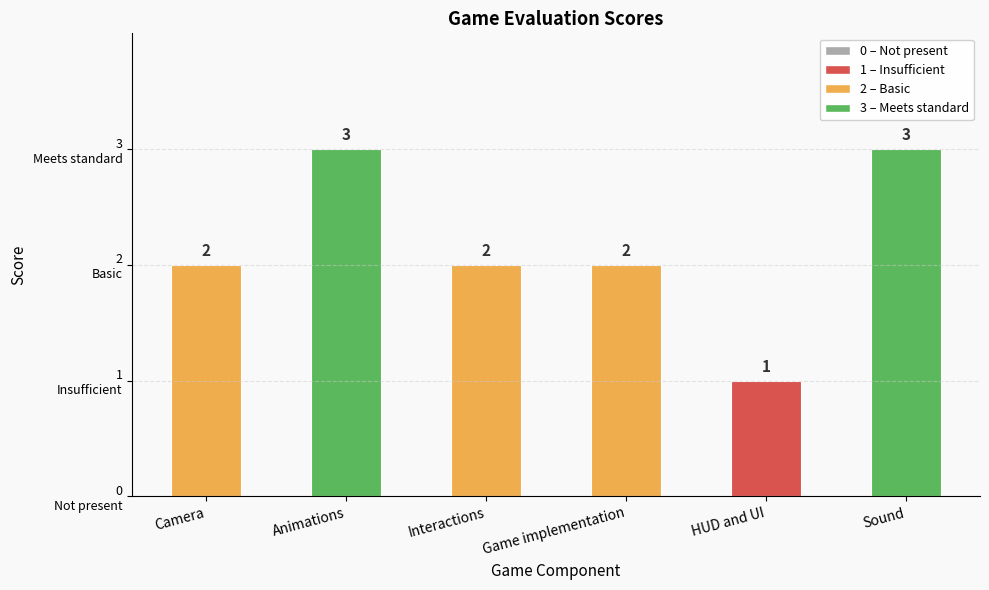

Between Sound and Animations, which is larger?

Sound